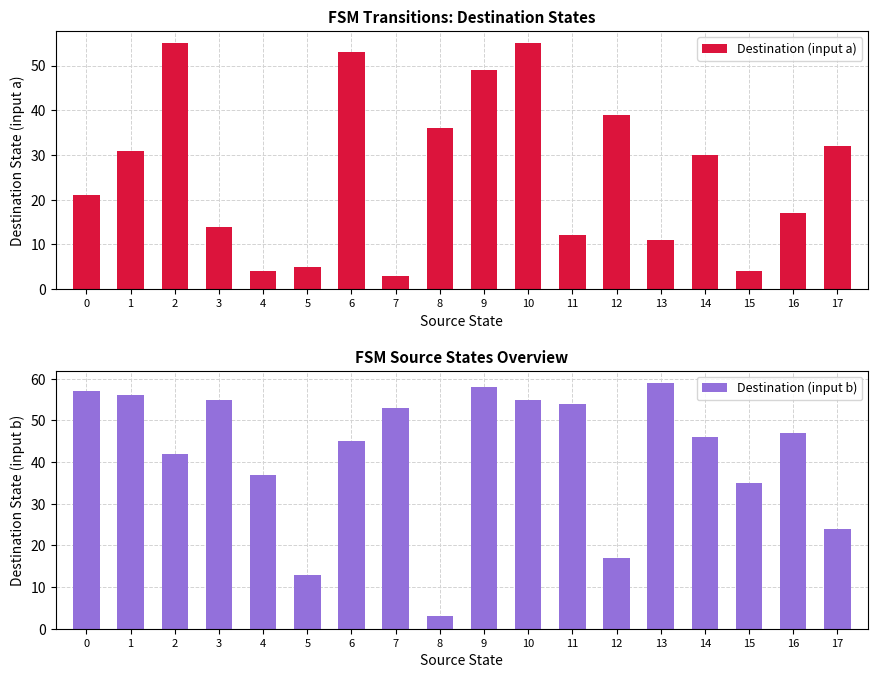

What is the sum of the Destination (input a) values at 3 and 8?

50